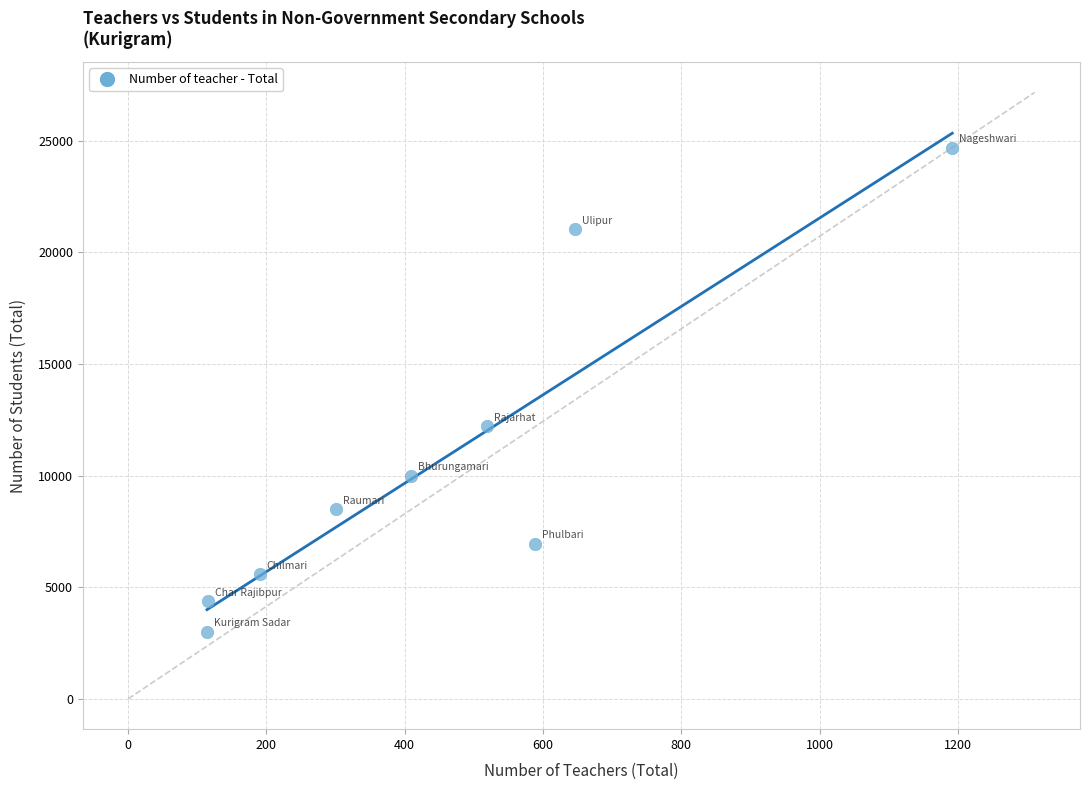

What Y value in the scatter plot is closest to 13848?

12220